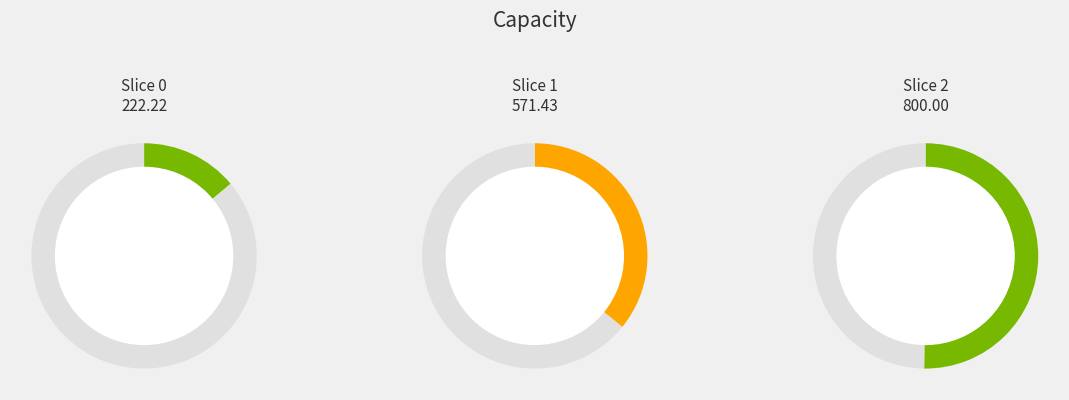

Which has a higher value, 2 or 0?

2